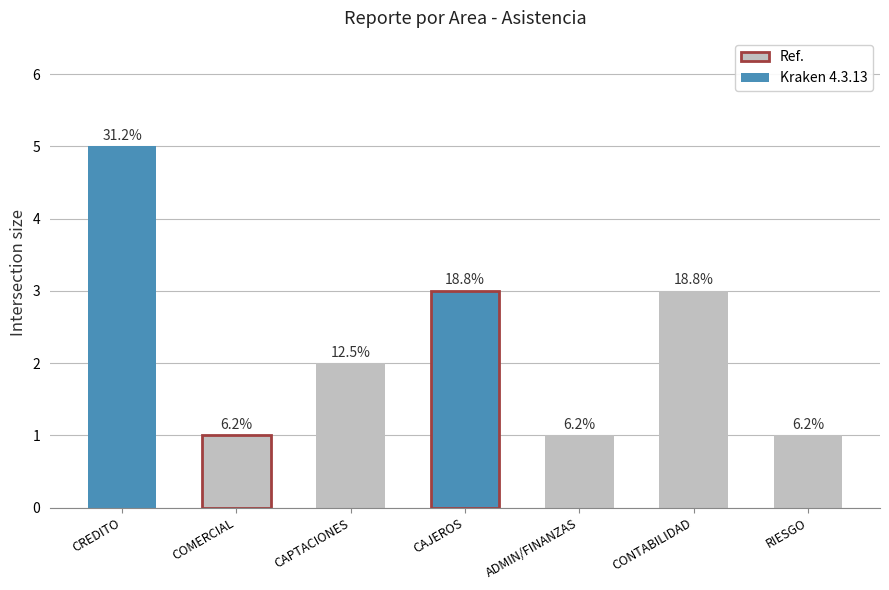

Does the chart contain any negative values?

No